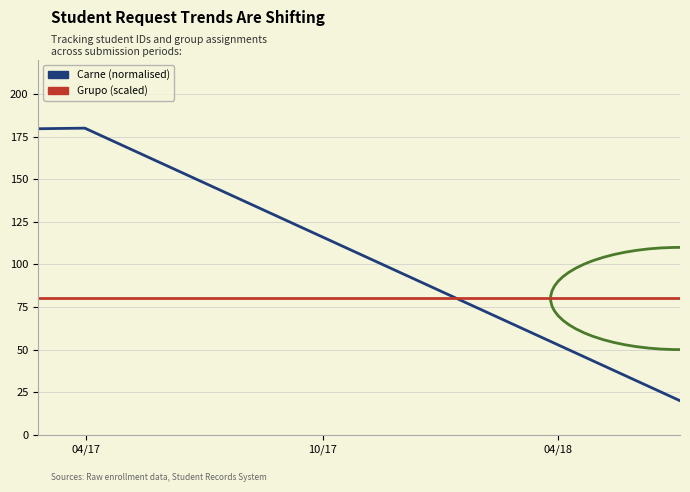

List the series in order of their peak value, highest first.

Carne (normalised), Grupo (scaled)